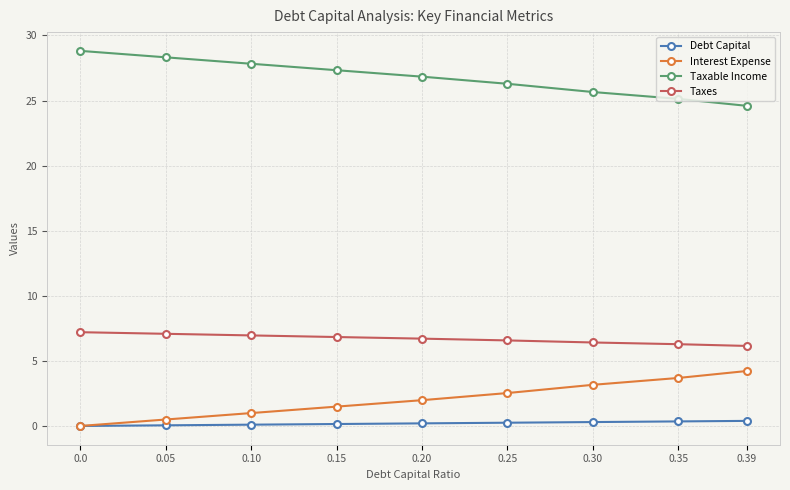

True or false: Taxes and Debt Capital intersect in this chart.

False